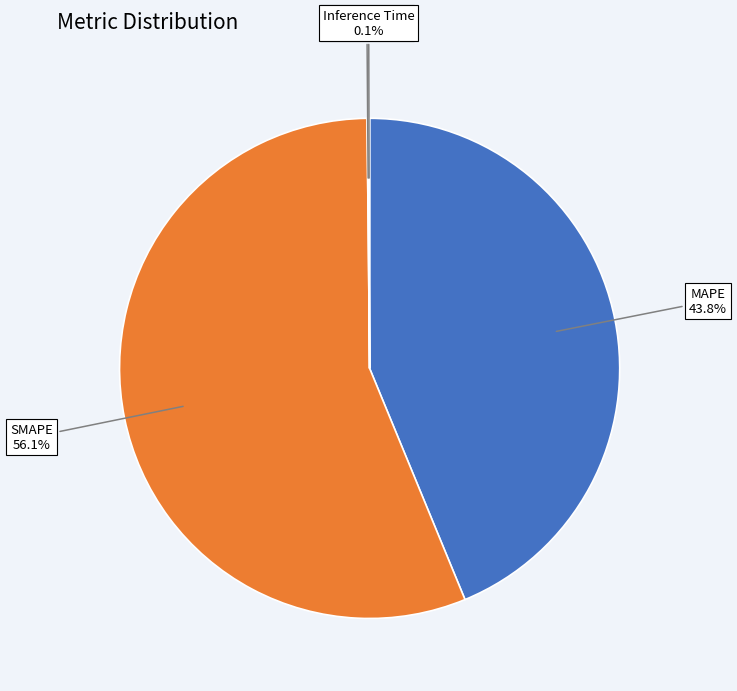

To the nearest percent, what portion does MAPE represent?

44%